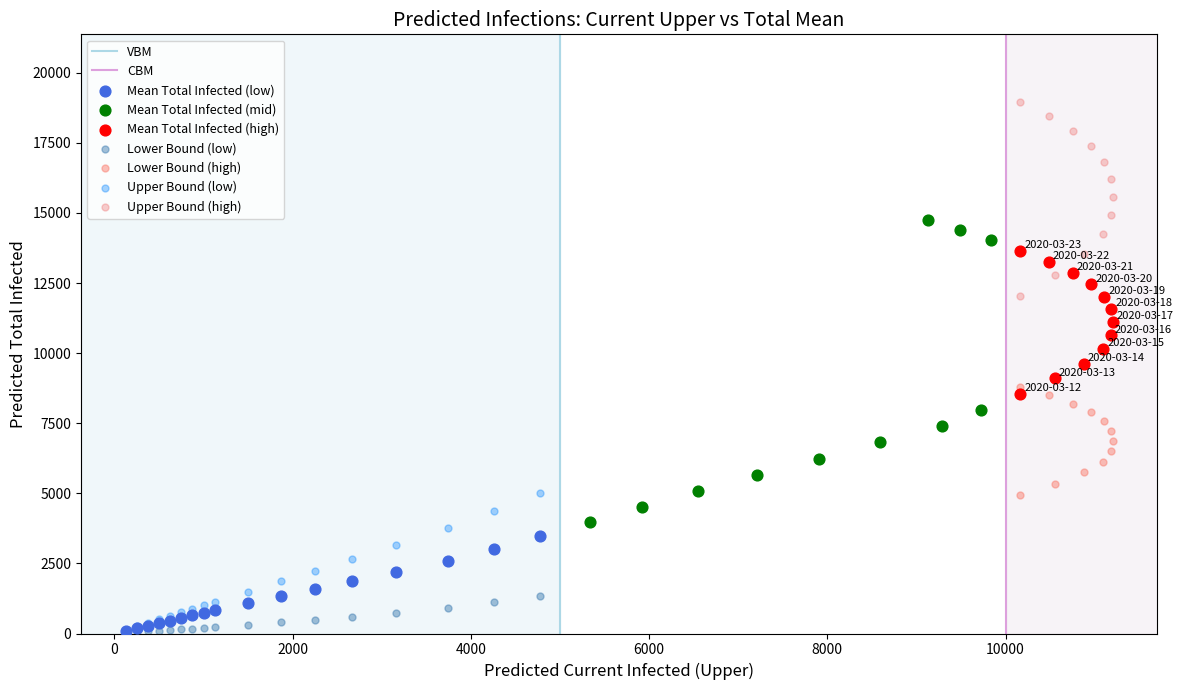

Which series contains the highest Y value?

Upper Bound (high)